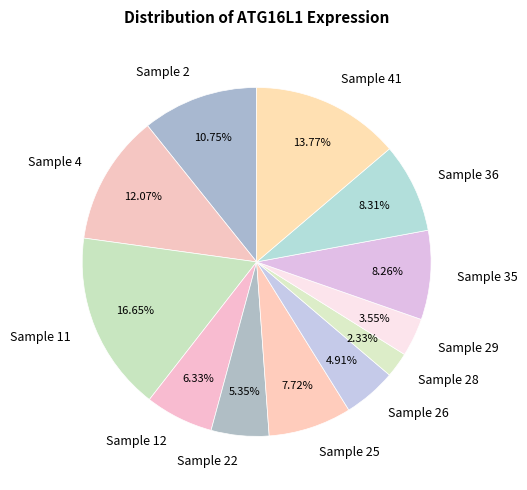

Is the sum of Sample 25 and Sample 11 greater than half?

No